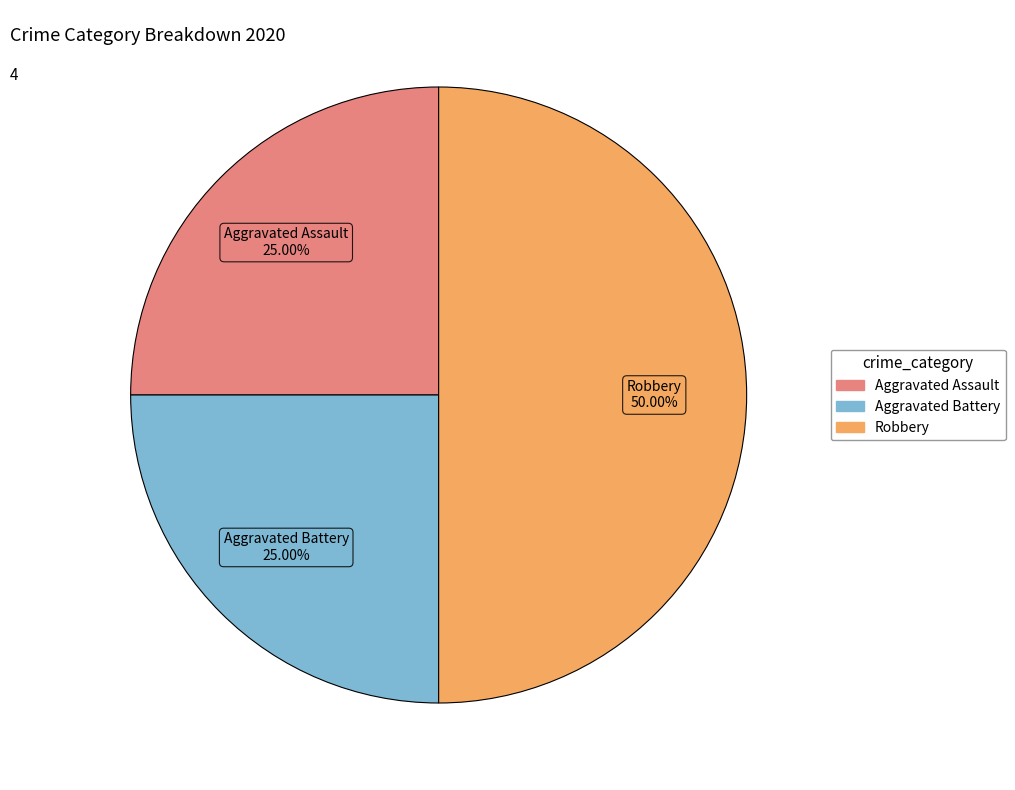

Approximately how many times larger is the value at Robbery compared to Aggravated Assault?

2.0